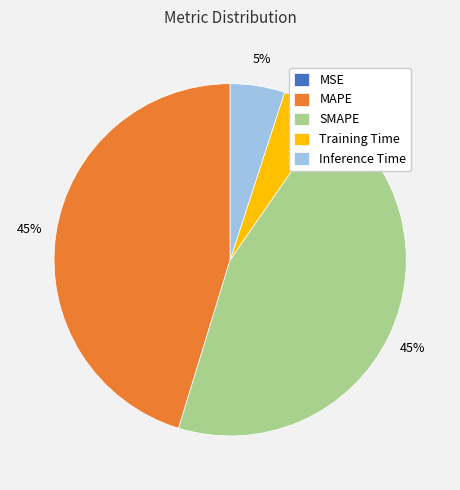

Is the sum of Training Time and Inference Time greater than half?

No